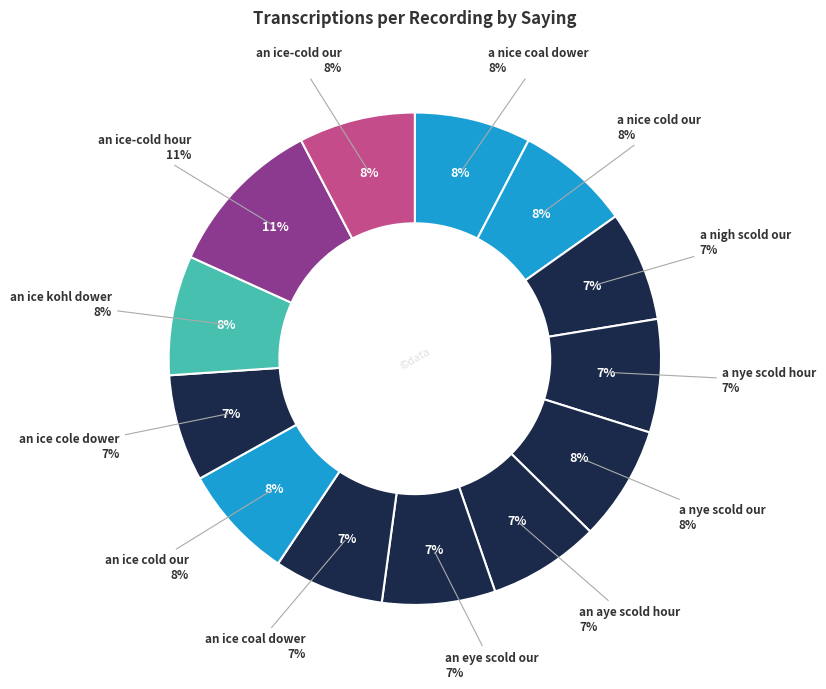

What portion of the pie excludes an aye scold hour?

92.7%